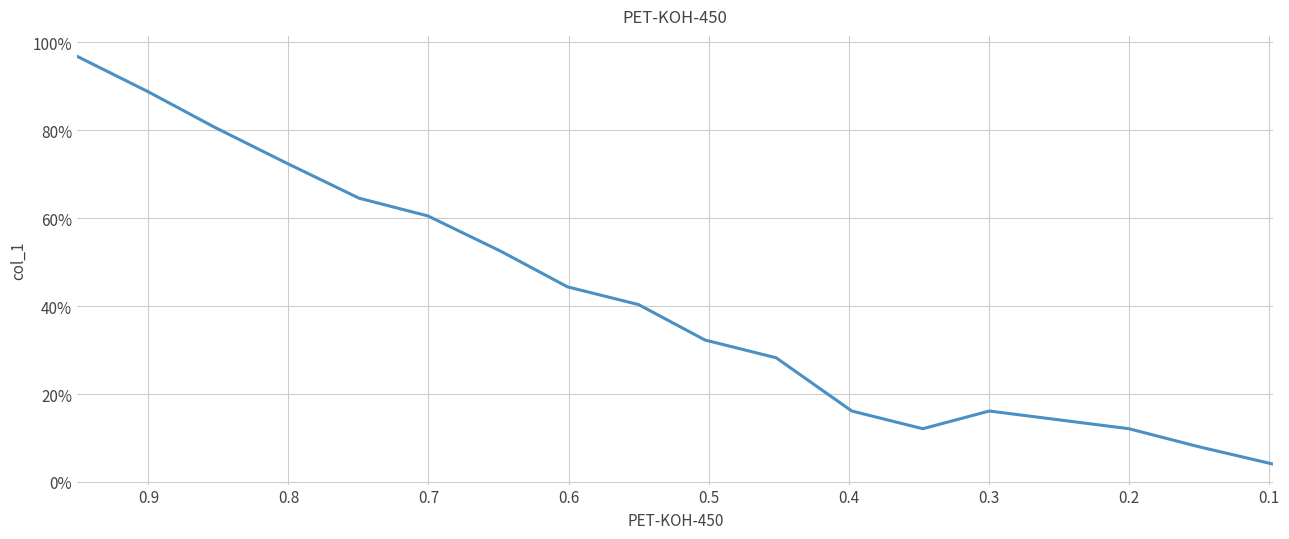

True or false: the data has more than 0 interior local peaks.

True